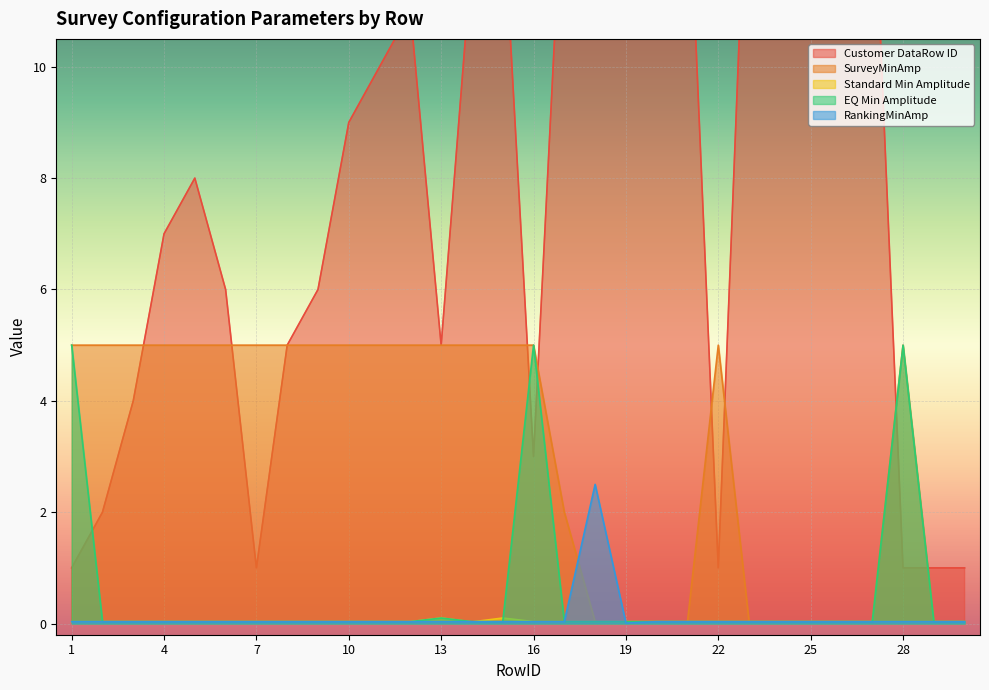

Where is the first local maximum for Standard Min Amplitude?

13